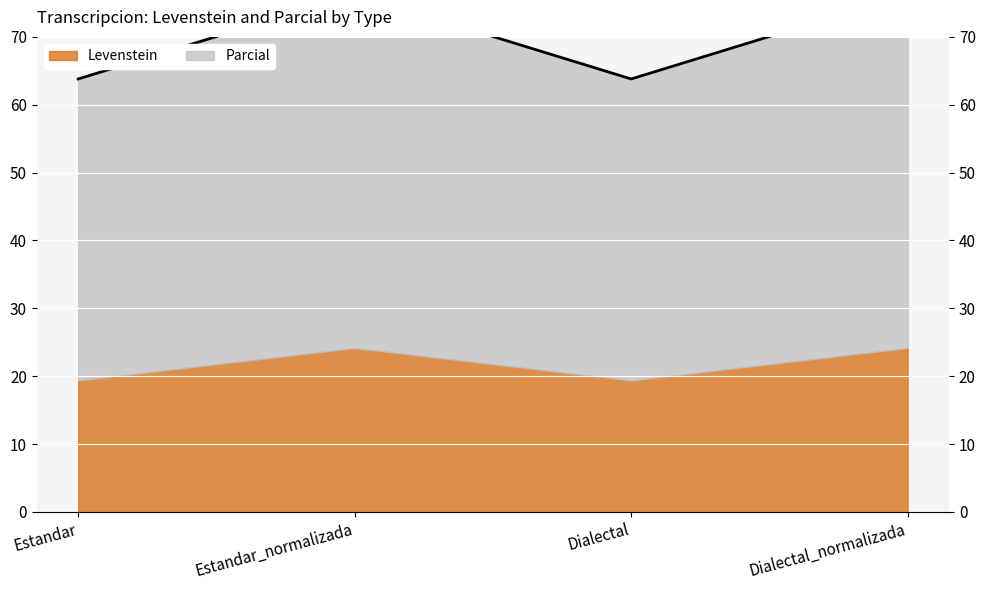

Reading left to right, transcribe all the data shown in this chart.

Estandar=63.8	Estandar_normalizada=76.3	Dialectal=63.8	Dialectal_normalizada=76.3